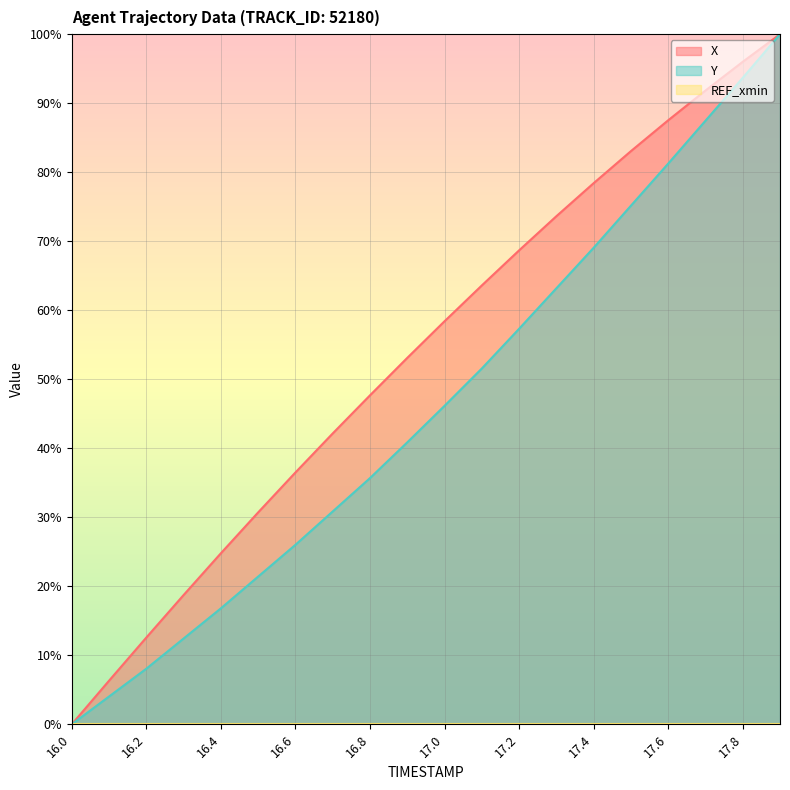

Which has a higher value, 16.9 or 16.2?

16.9